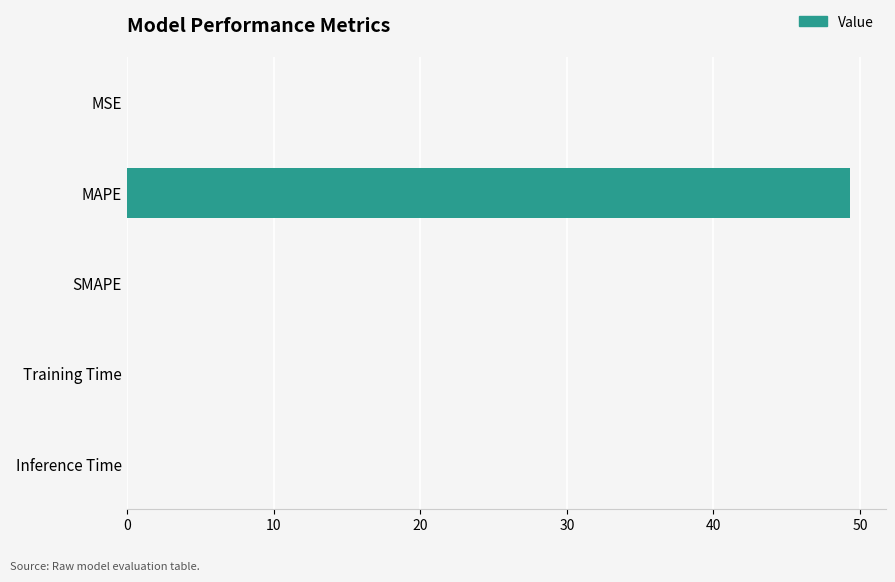

At which category does the chart reach its peak across all series?

MAPE